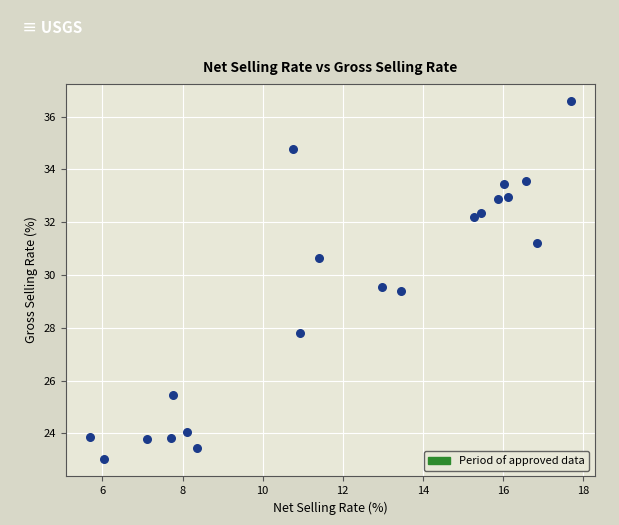

What is the range of X values (max minus min)?

12.0